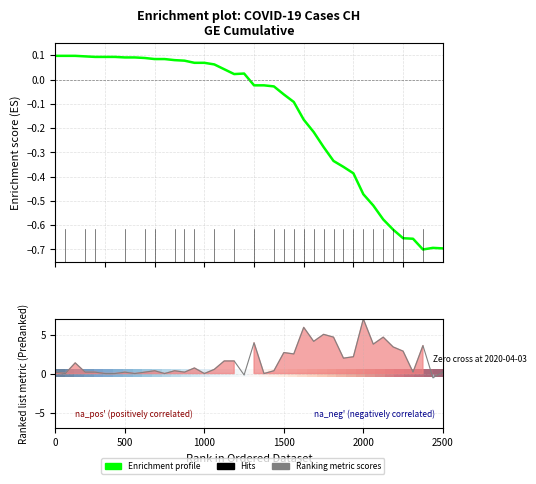

What is the maximum value for Enrichment profile?

0.1